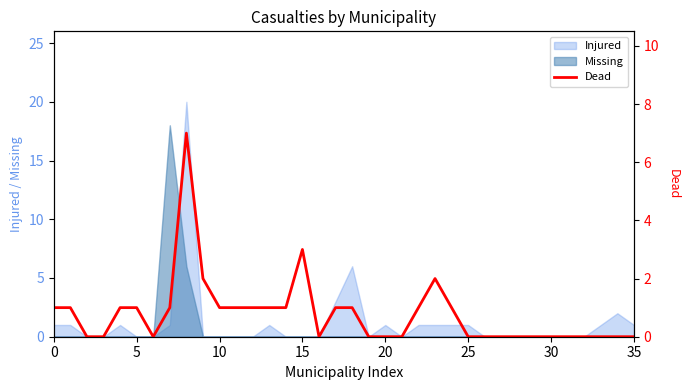

Does the chart display data point markers on the line(s)?

No